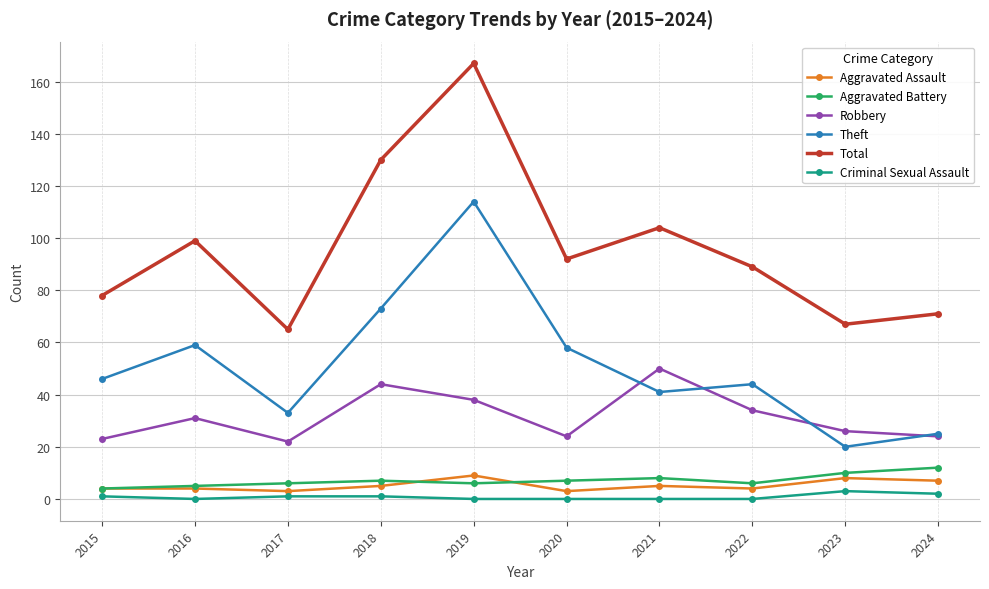

What is the approximate value of Aggravated Assault at 2017?

3